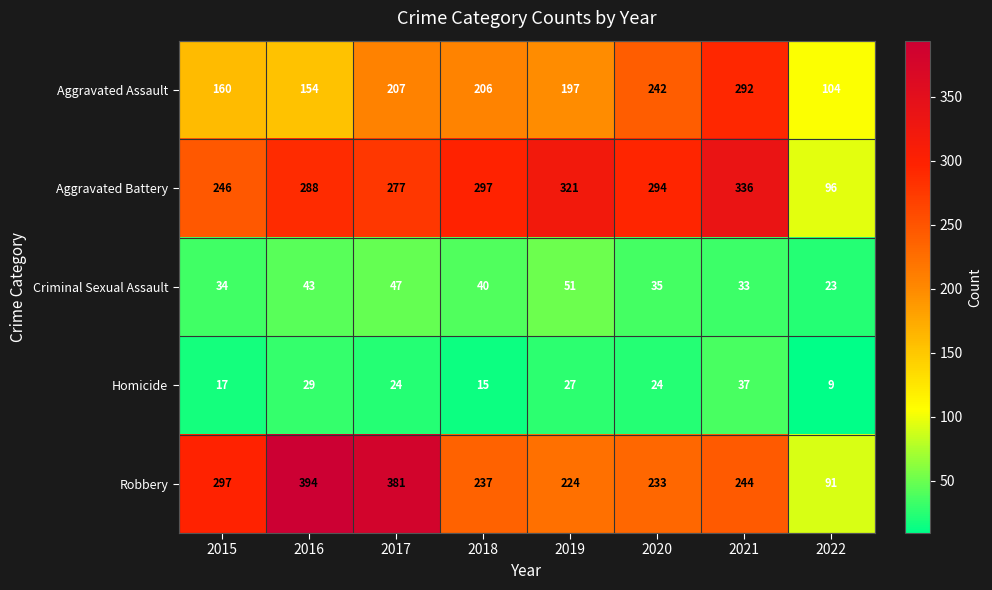

What is the sum of all Criminal Sexual Assault values?

306